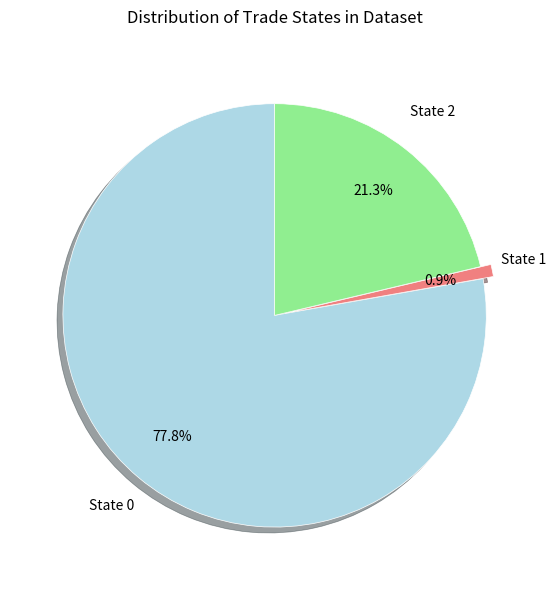

Is there a majority slice in this chart?

Yes